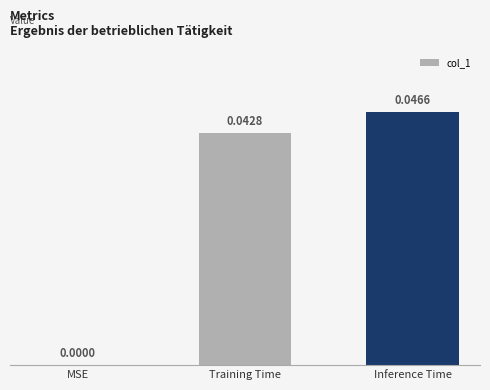

How many values are between 0 and 1?

3